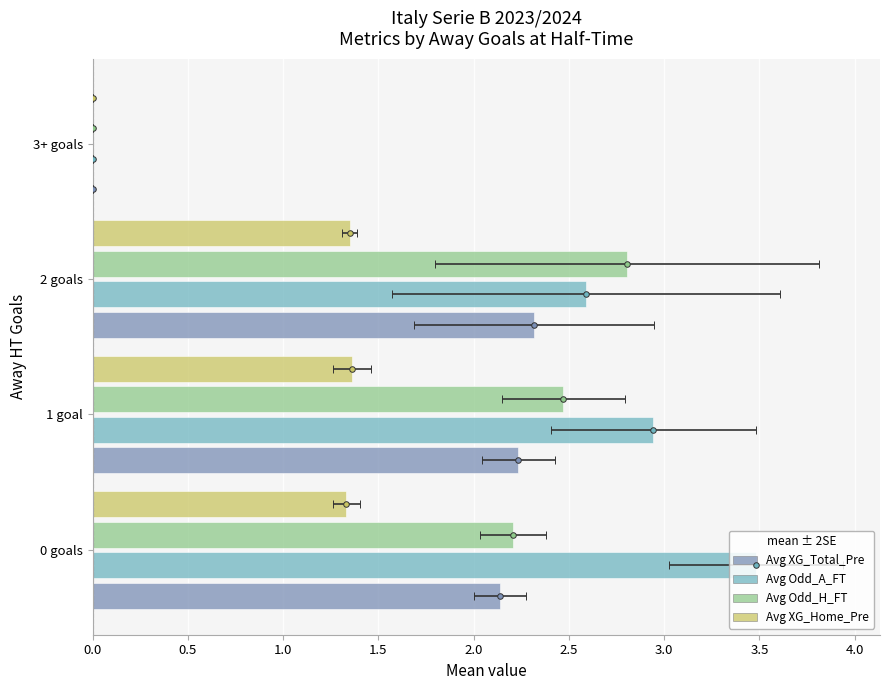

What is the maximum value for Avg Odd_H_FT?

2.8